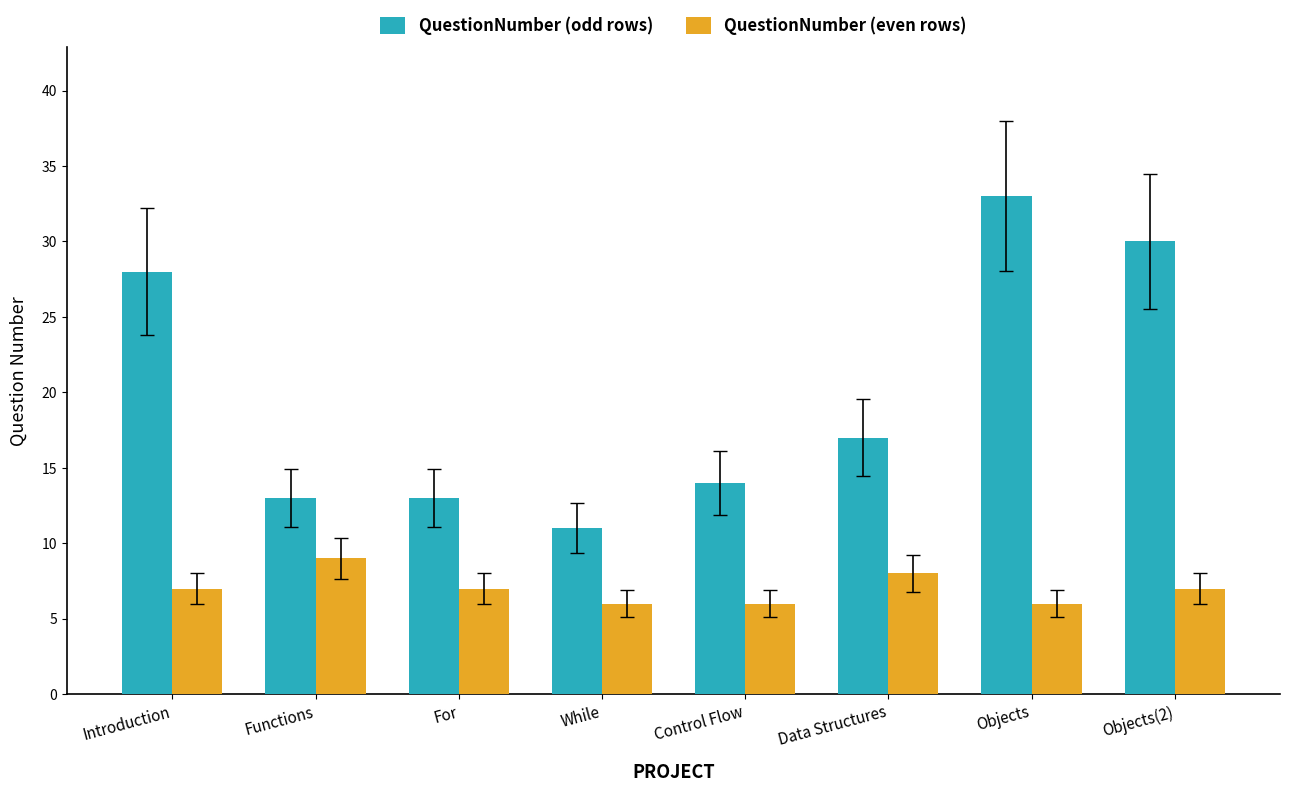

What are all the series names shown in the legend?

QuestionNumber (odd rows), QuestionNumber (even rows)